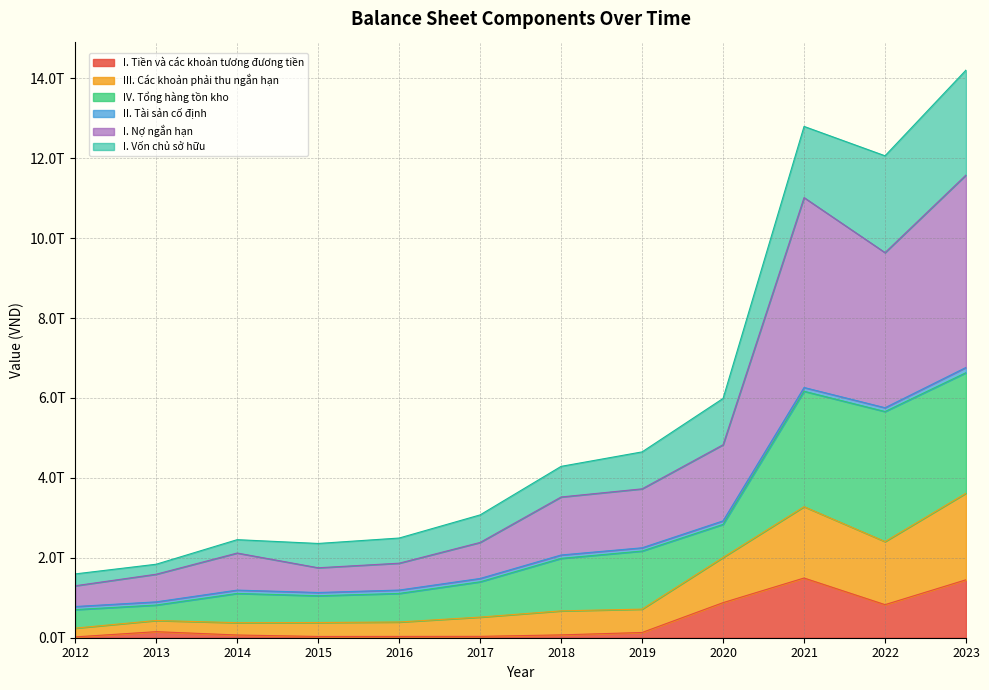

Which series changed the most between 2012 and 2017?

I. Nợ ngắn hạn